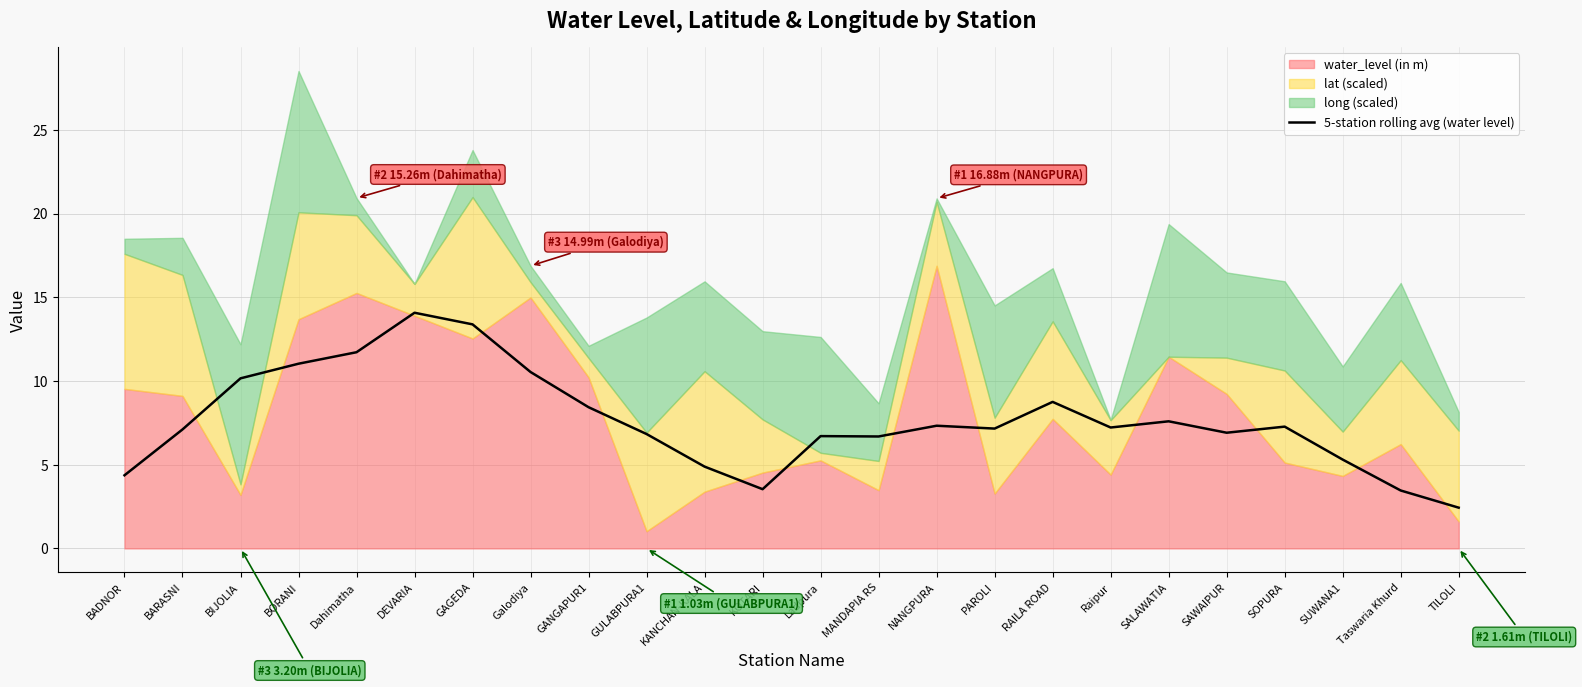

True or false: 5-station rolling avg (water level) has a value of 8.4 at GANGAPUR1.

True